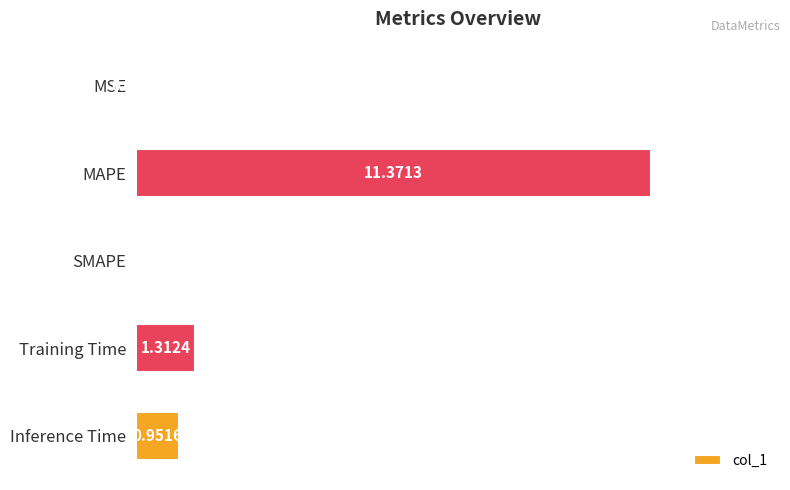

At which category does the chart reach its peak across all series?

MAPE